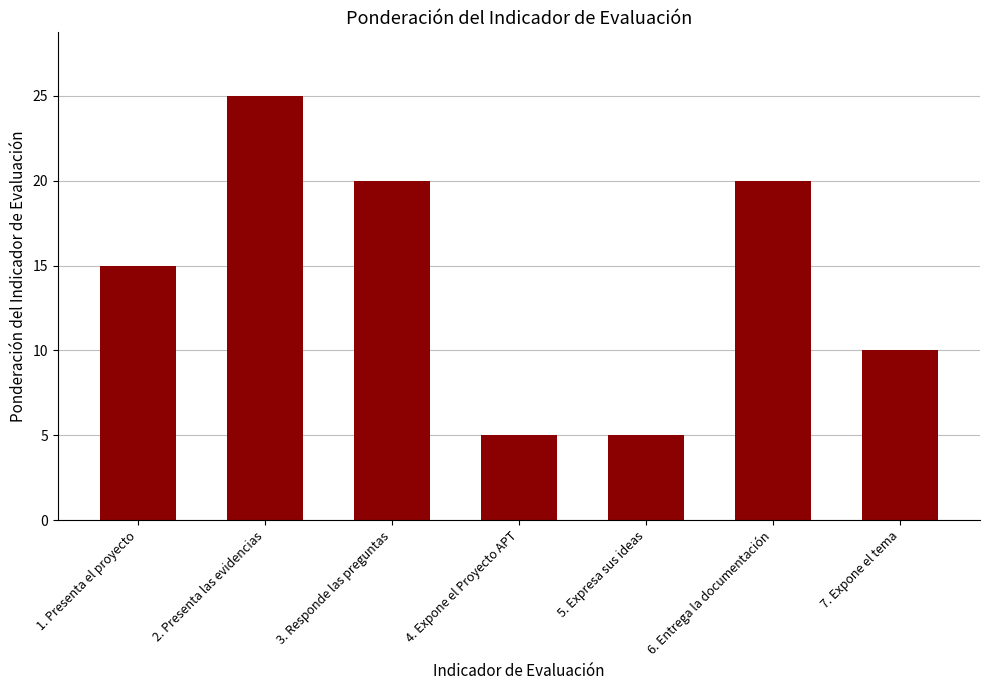

What is the maximum value shown in the chart?

25